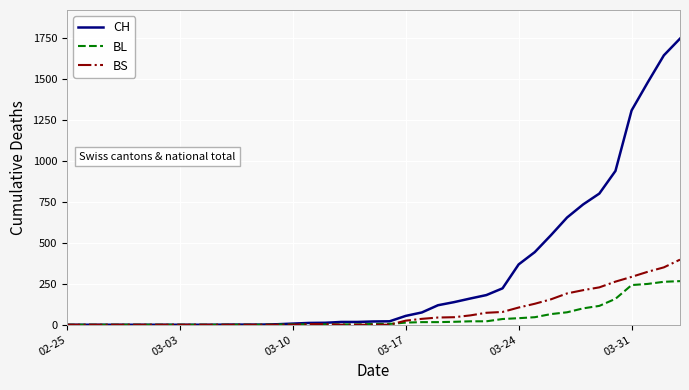

Which series has the largest total across all categories?

CH